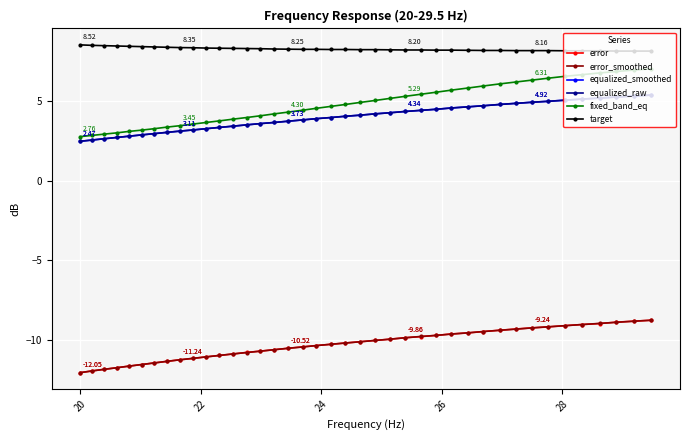

What is the value of the target point at the 27th from the left?

8.2